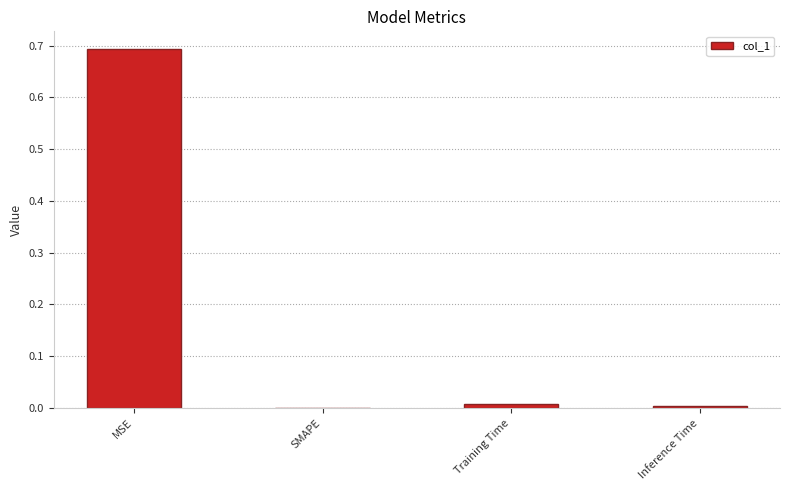

What is the sum of all values?

0.7